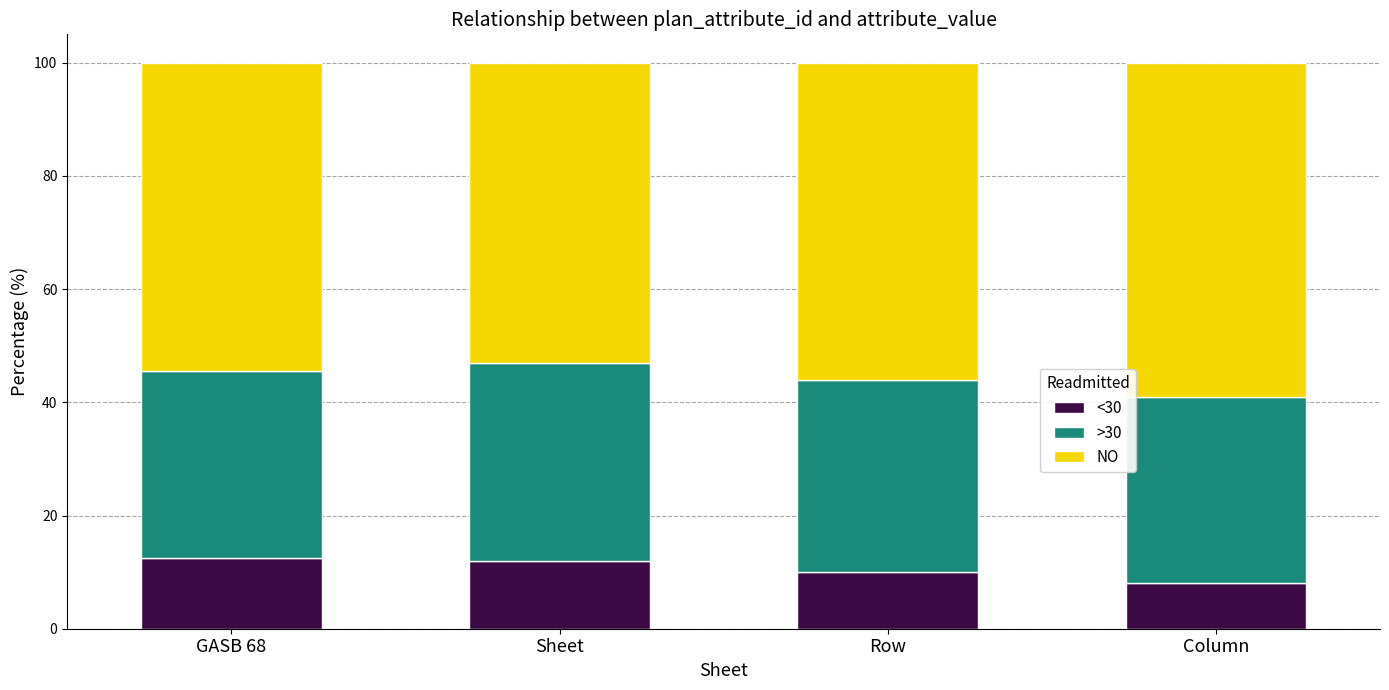

Reading left to right, list the values for the <30 series.

GASB 68=12.5	Sheet=12.0	Row=10.0	Column=8.0